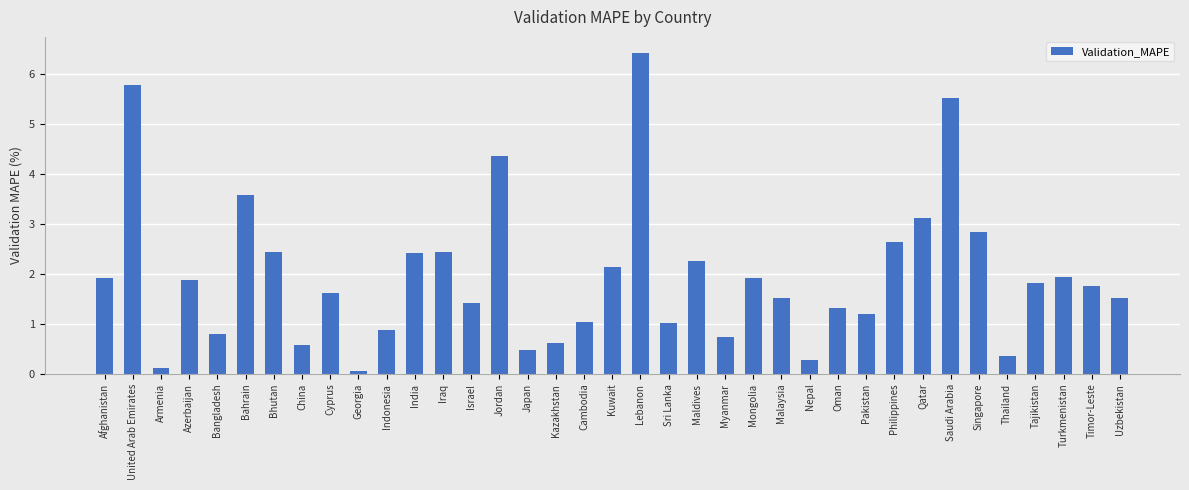

What is the smallest value displayed?

0.1